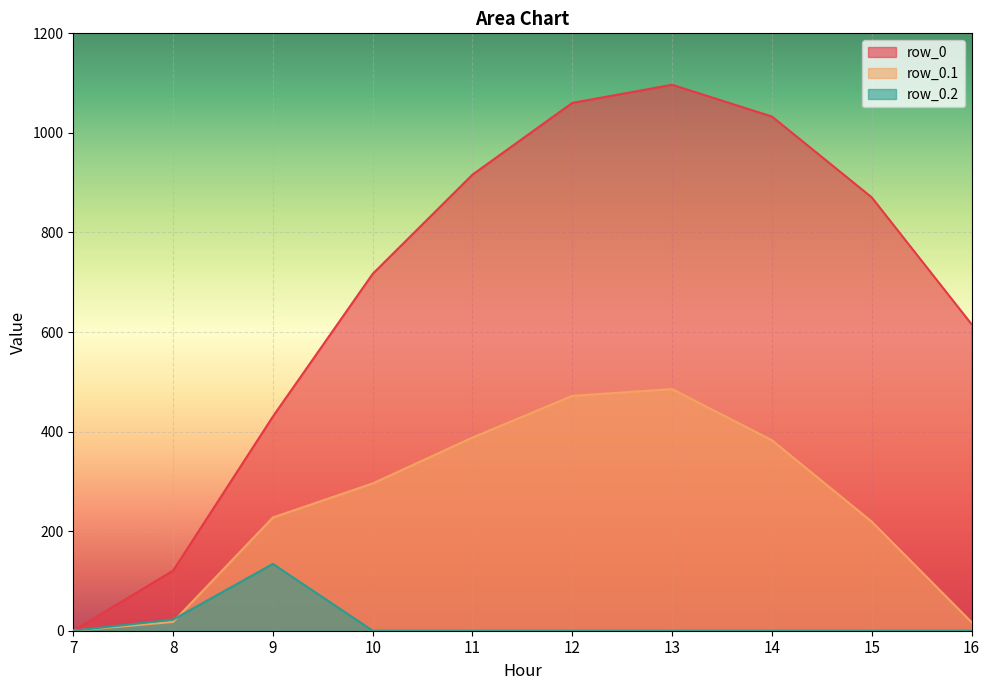

How many lines are shown in the chart?

3